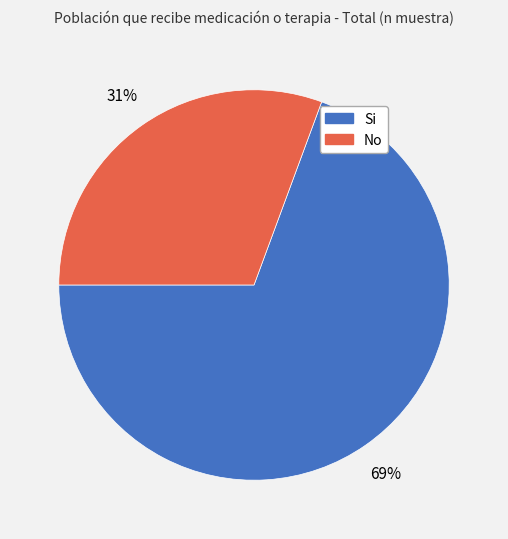

Does any single category account for the majority?

Yes